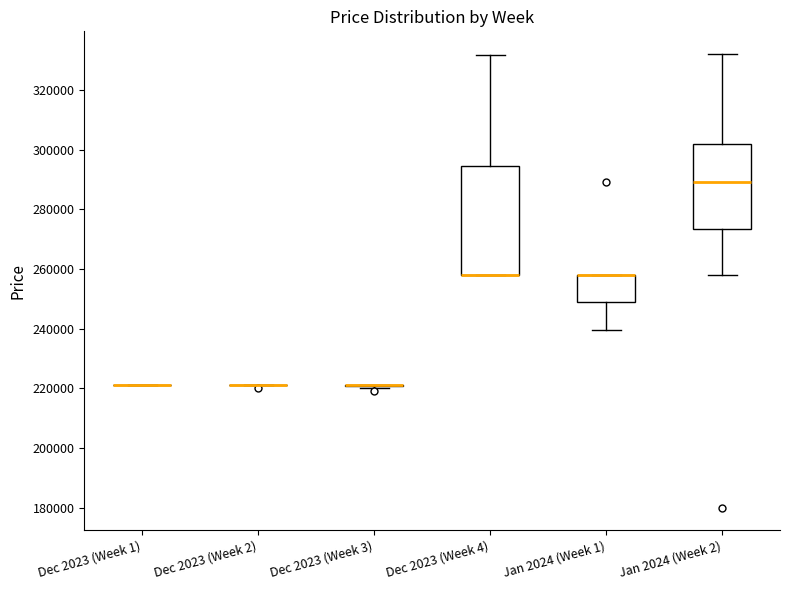

Comparing the boxes themselves (not the whiskers), which one is the tallest?

Dec 2023 (Week 4)